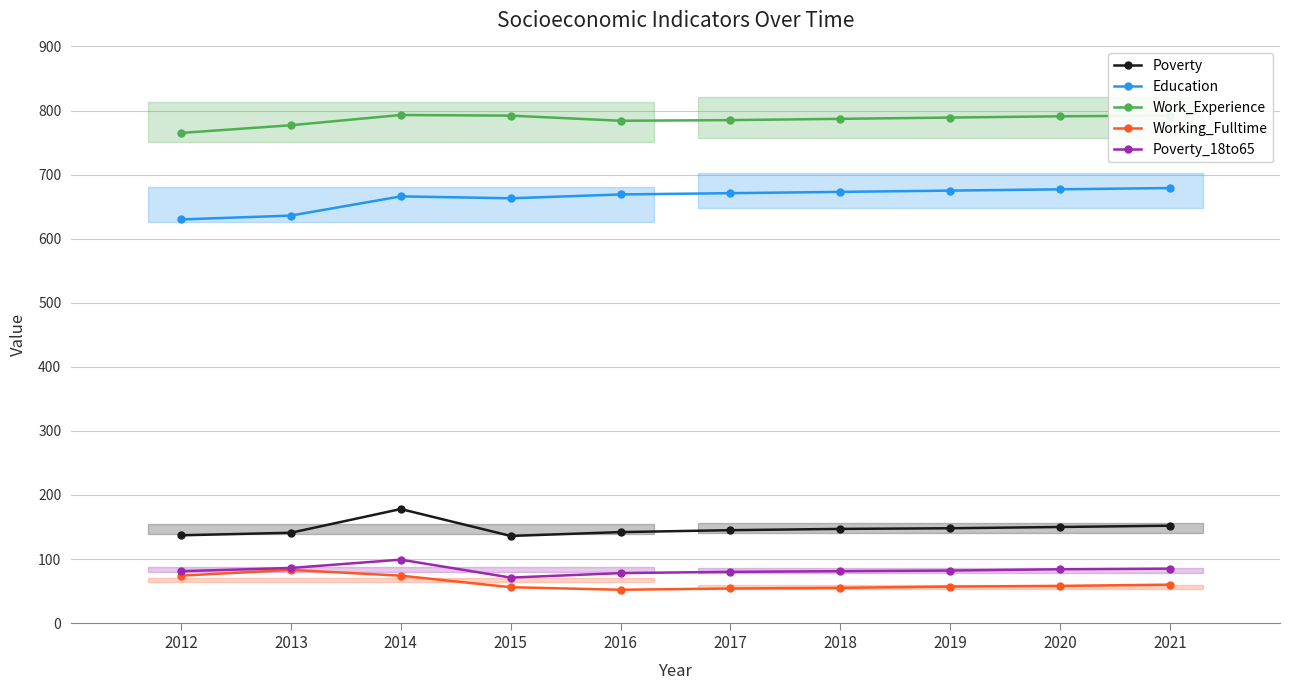

At which category does Poverty reach its first local valley?

2015